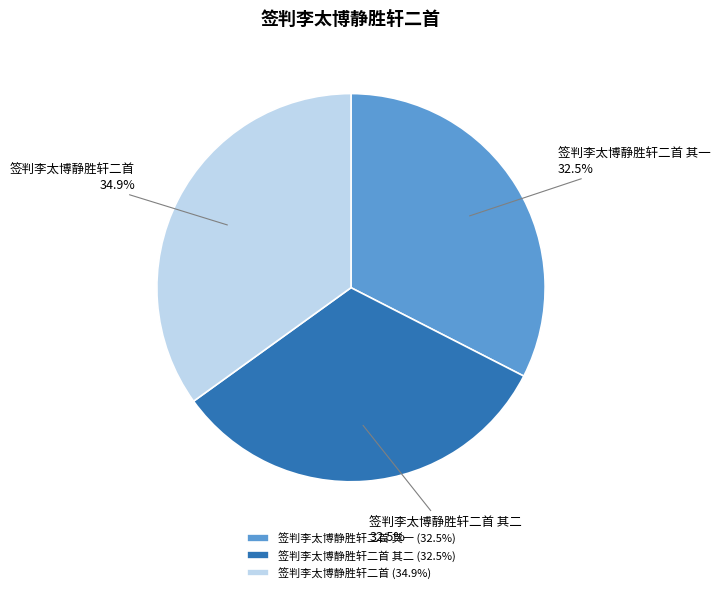

Approximately how many times larger is the value at 签判李太博静胜轩二首 其二 compared to 签判李太博静胜轩二首?

0.9